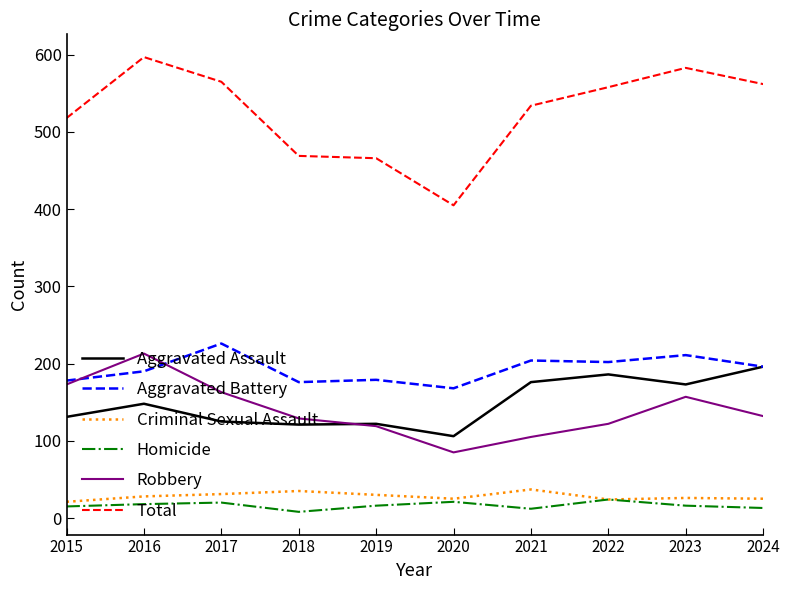

Between 2015 and 2018, which series saw the biggest shift?

Total